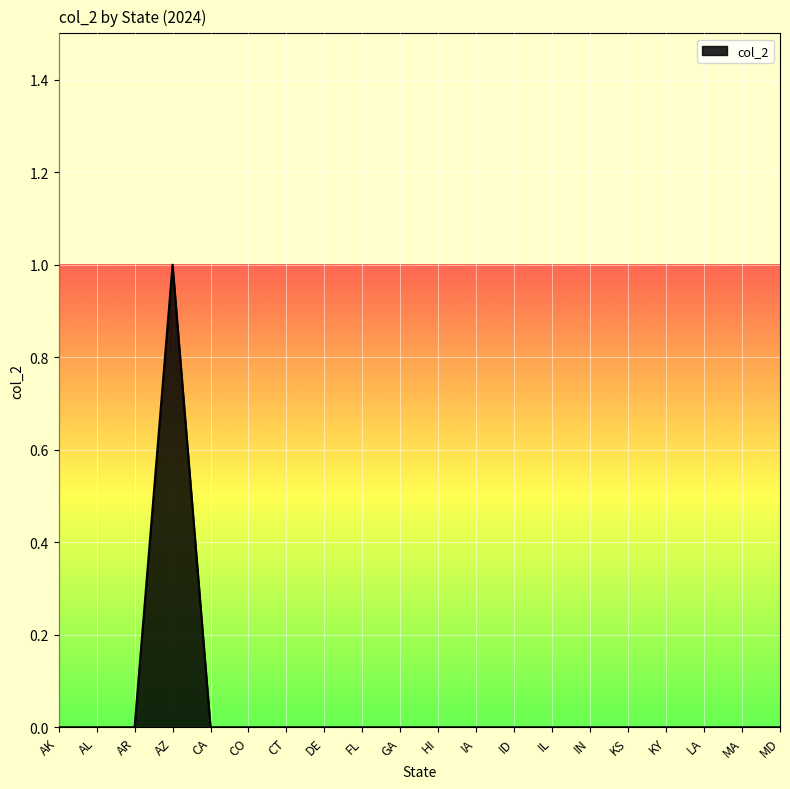

What position from the right is AR?

18